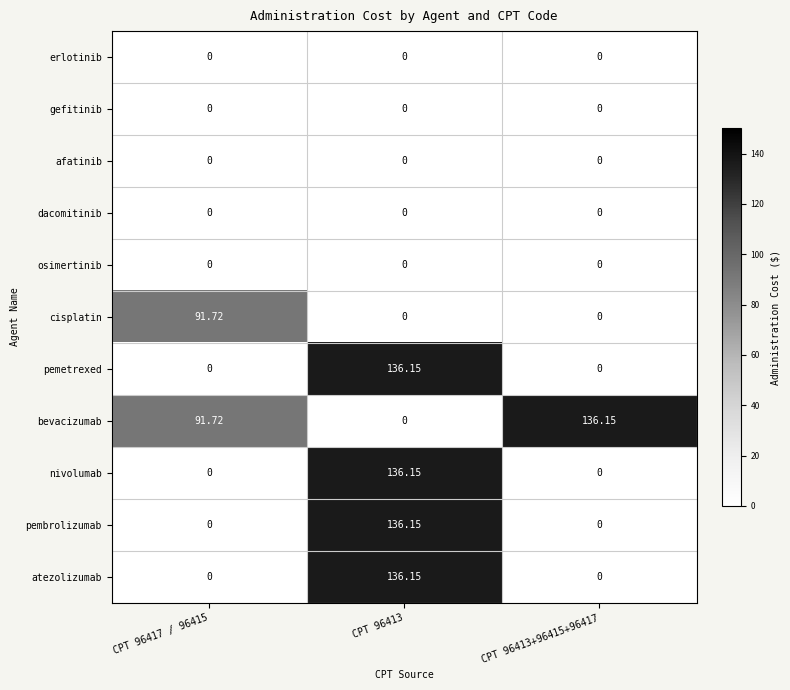

Between CPT 96417 / 96415 and CPT 96413+96415+96417, which series saw the biggest shift?

cisplatin